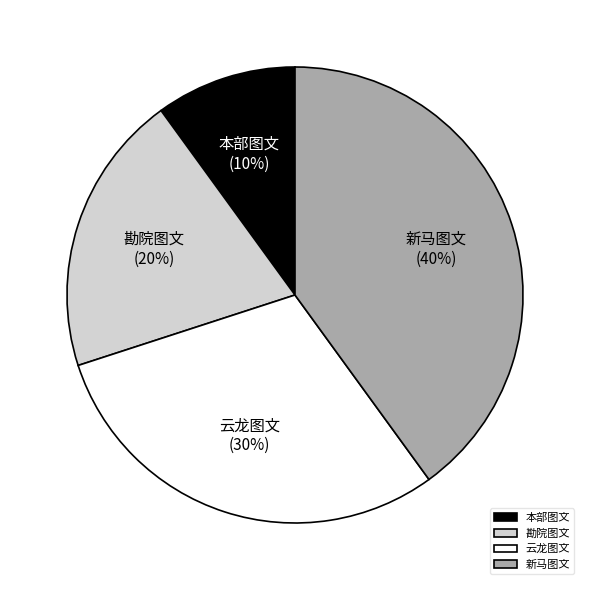

Does 云龙图文 account for over 50% of the chart?

No